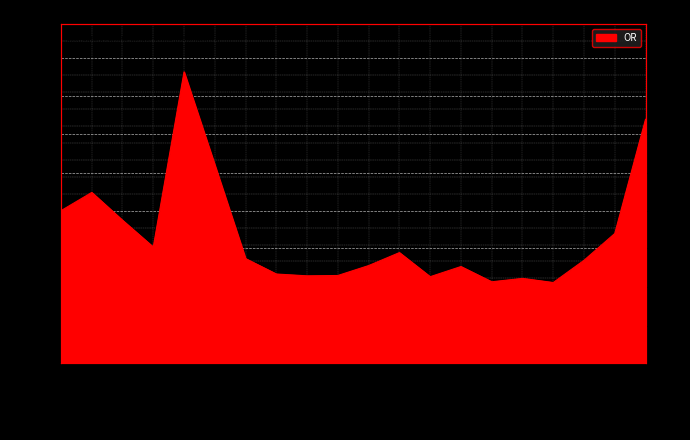

True or false: the data has more than 2 interior local peaks.

True